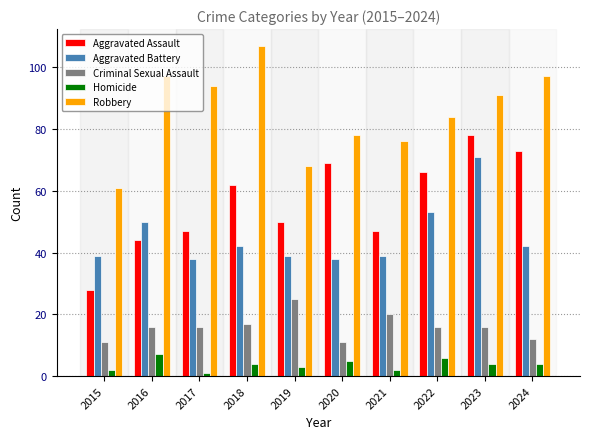

Which label corresponds to the largest value in the chart?

2018